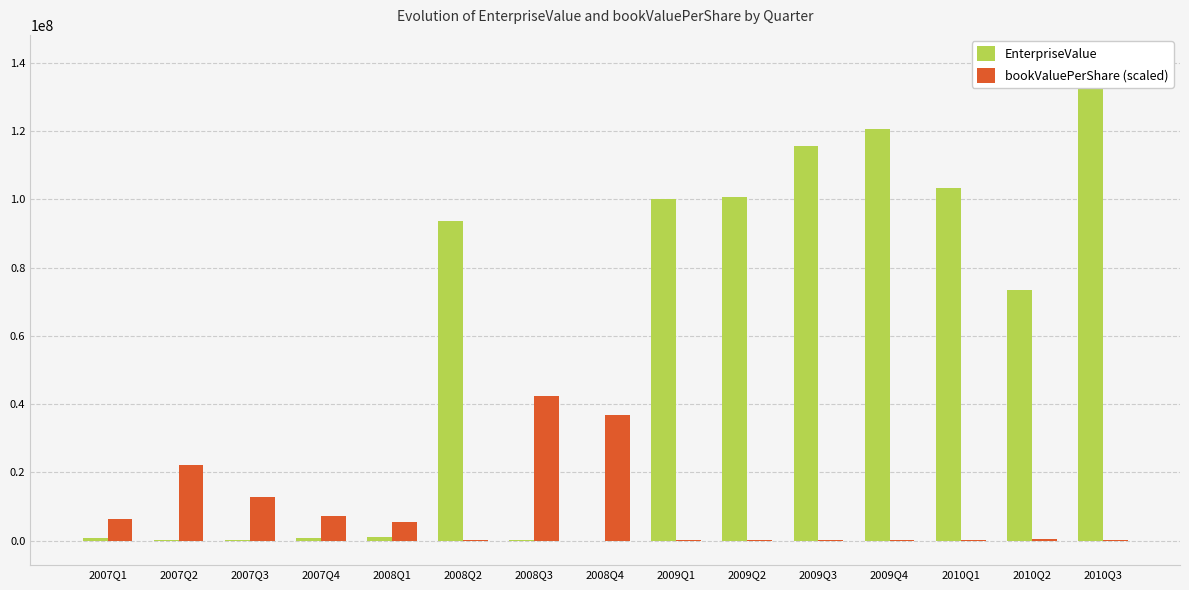

What is the label of the 13th bar from the right?

2007Q3